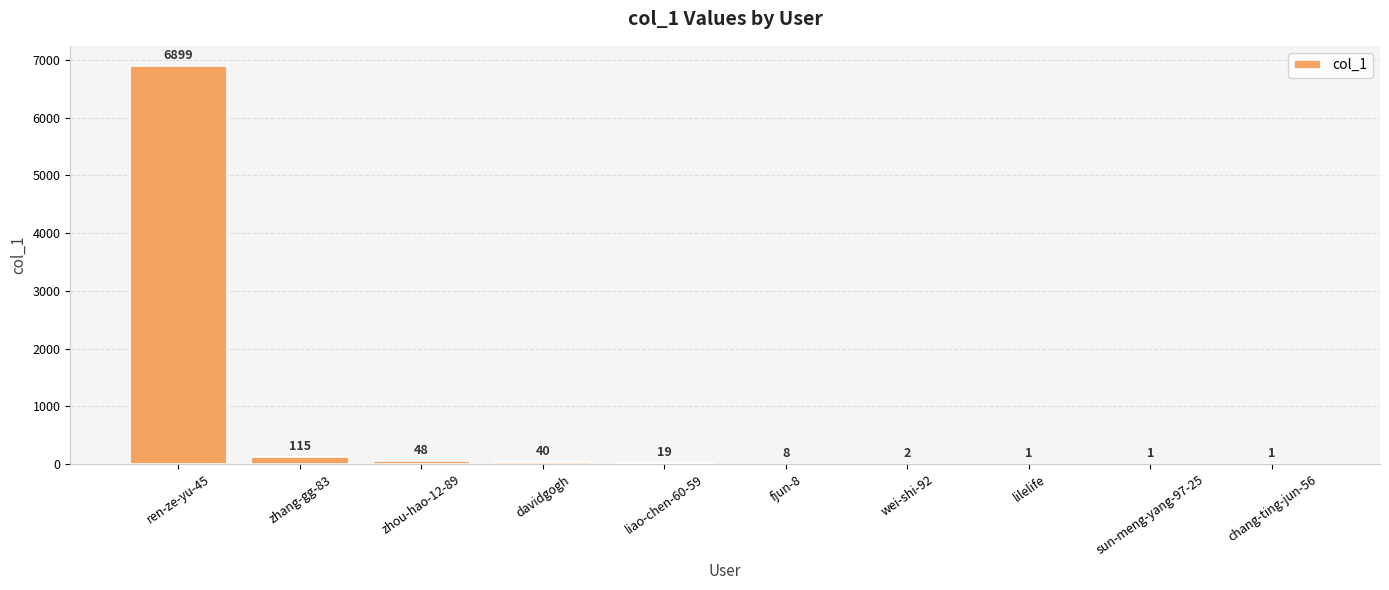

True or false: the data shows 1 at lilelife.

True